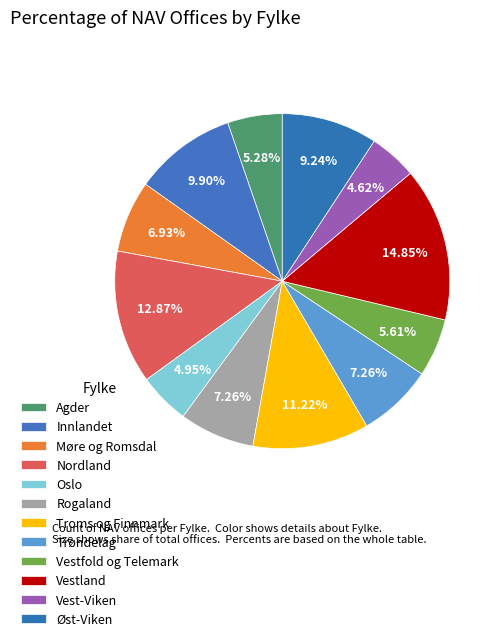

Does any single category account for the majority?

No